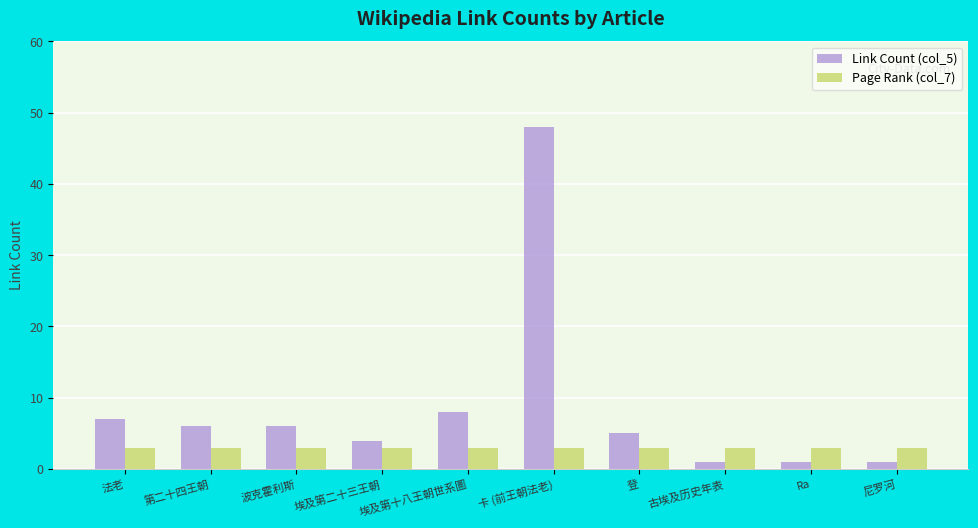

What is the label of the 10th bar from the left?

尼罗河